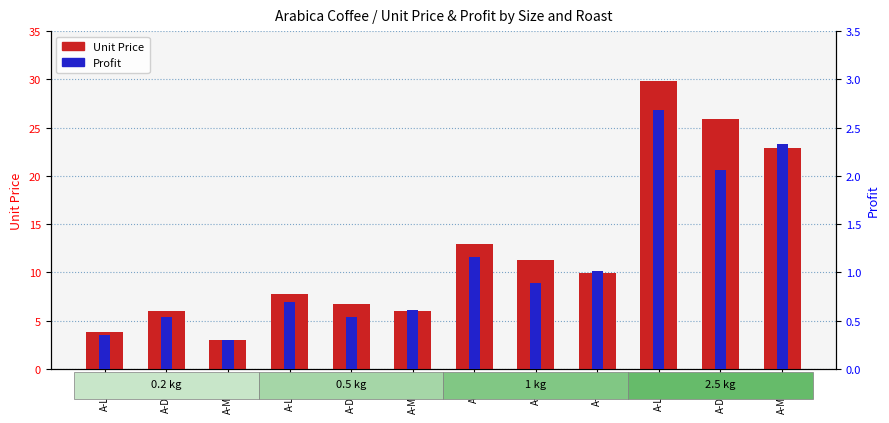

Reading right to left, extract all data points from this chart.

Unit Price: 22.9	25.9	29.8	9.9	11.2	12.9	6.0	6.8	7.8	3.0	6.0	3.9
Profit: 2.3	2.1	2.7	1.0	0.9	1.2	0.6	0.5	0.7	0.3	0.5	0.3